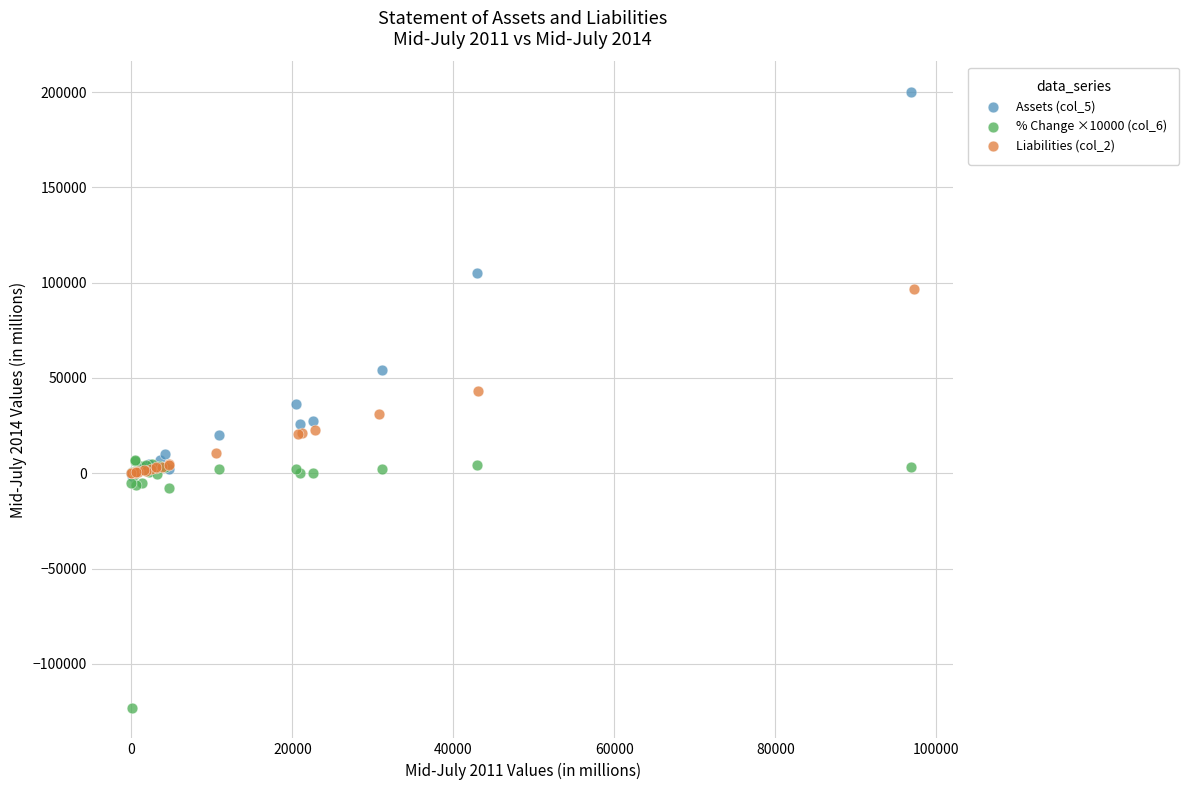

What are all the series names shown in the legend?

Assets (col_5), % Change ×10000 (col_6), Liabilities (col_2)